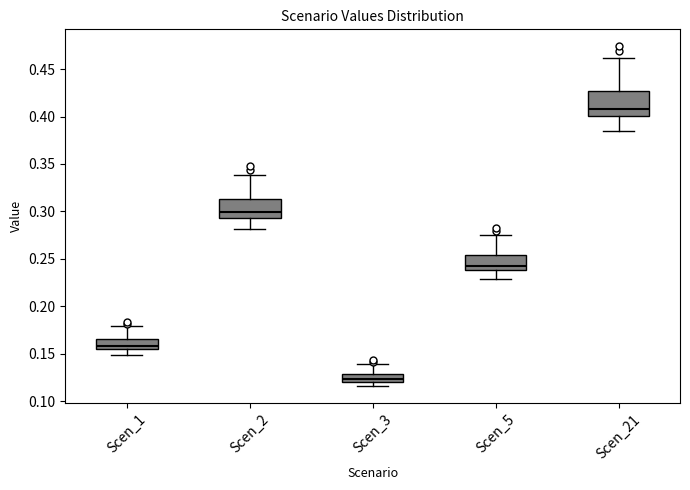

Where does the lower whisker of the box for Scen_5 end on the y-axis? The values are not printed on the chart, so give them approximately, as read against the axis.

0.230